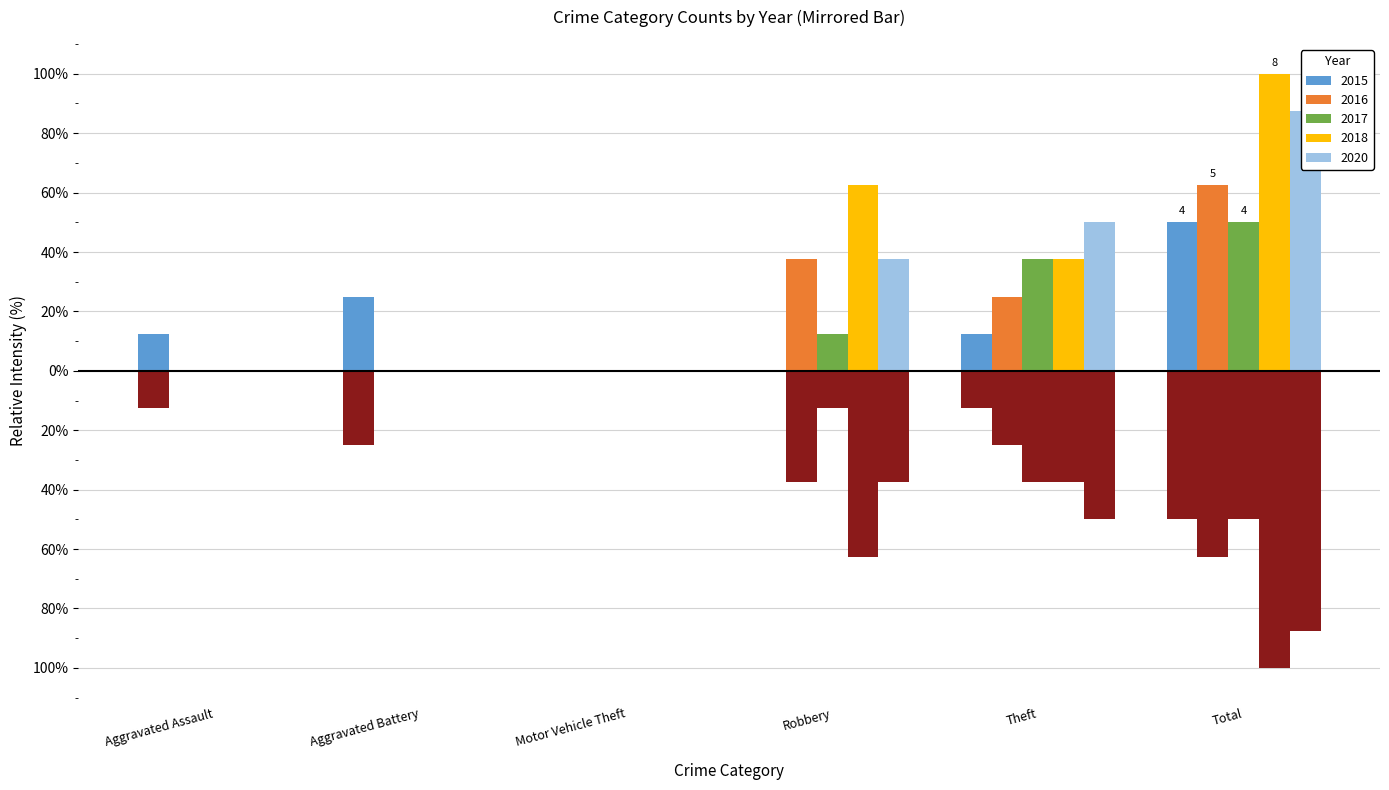

Where does the 2015 series first go above 12?

Aggravated Assault